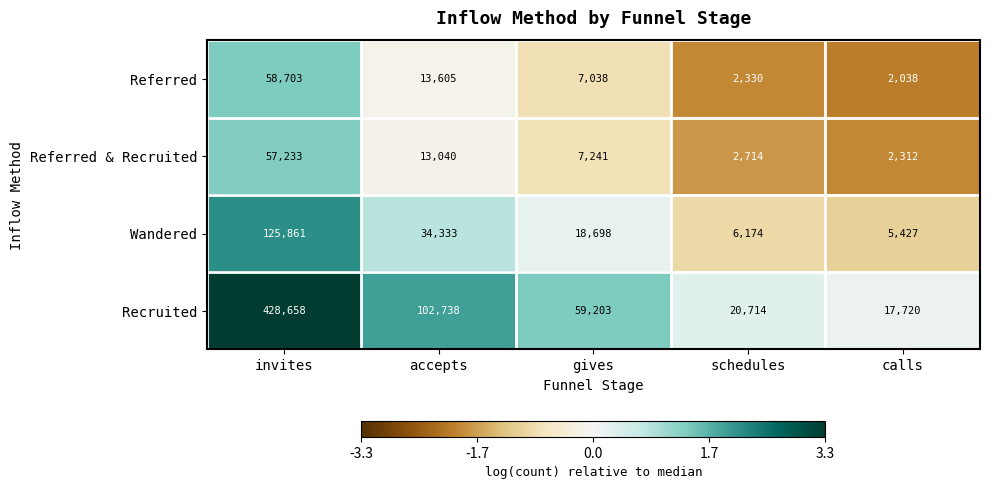

At which label does Wandered reach its peak?

invites